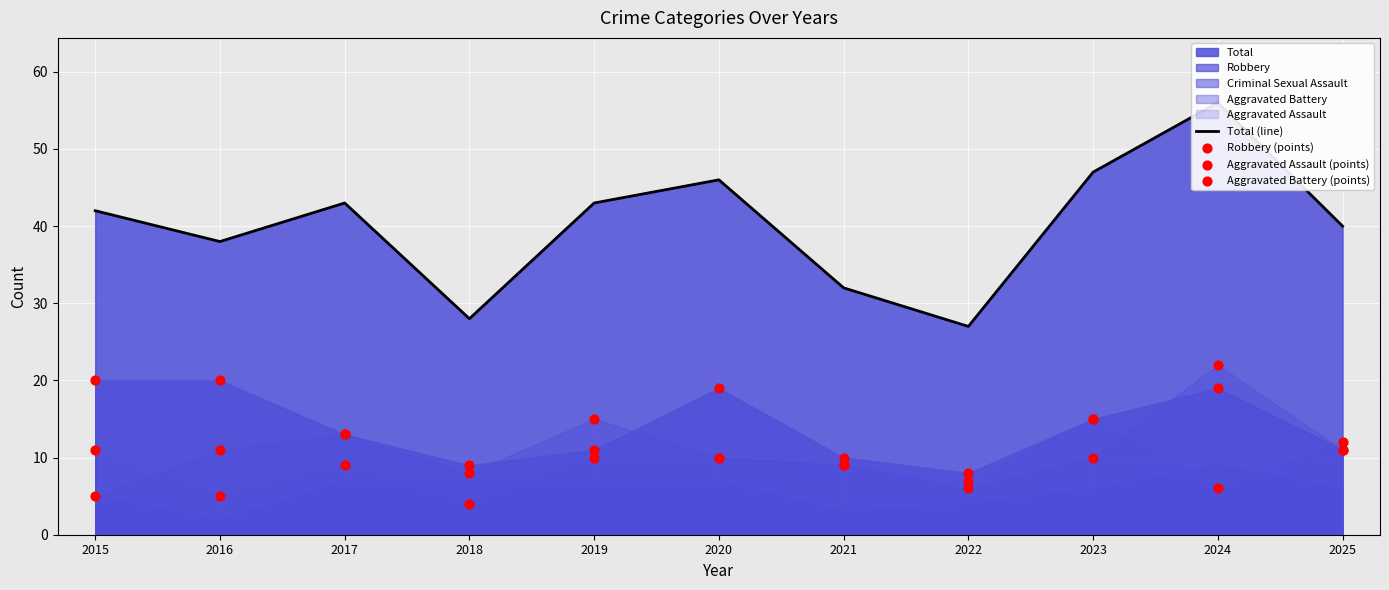

Which series has the largest Y range (max minus min)?

Total (line)